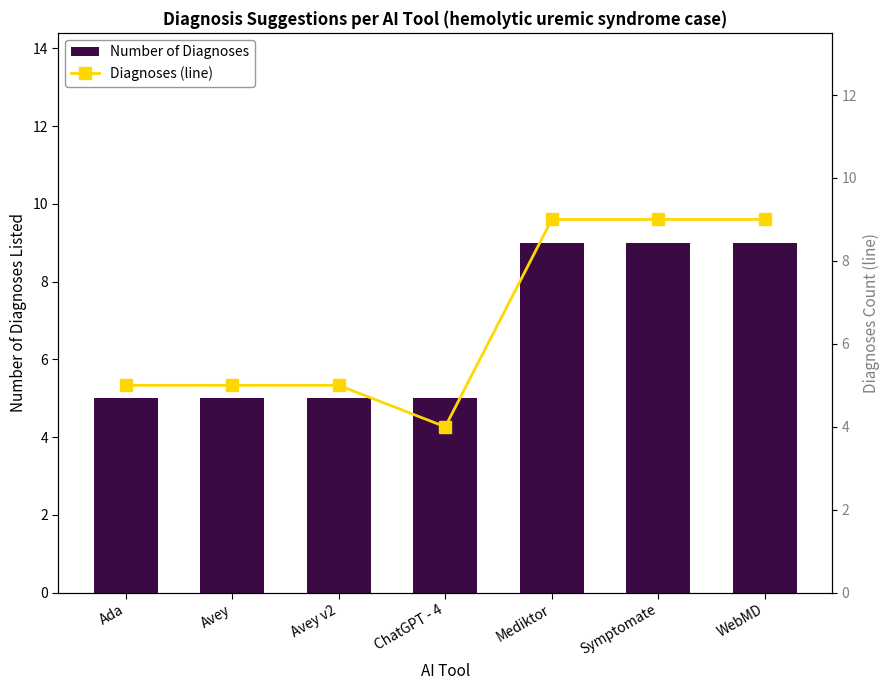

What position from the left is Symptomate?

6